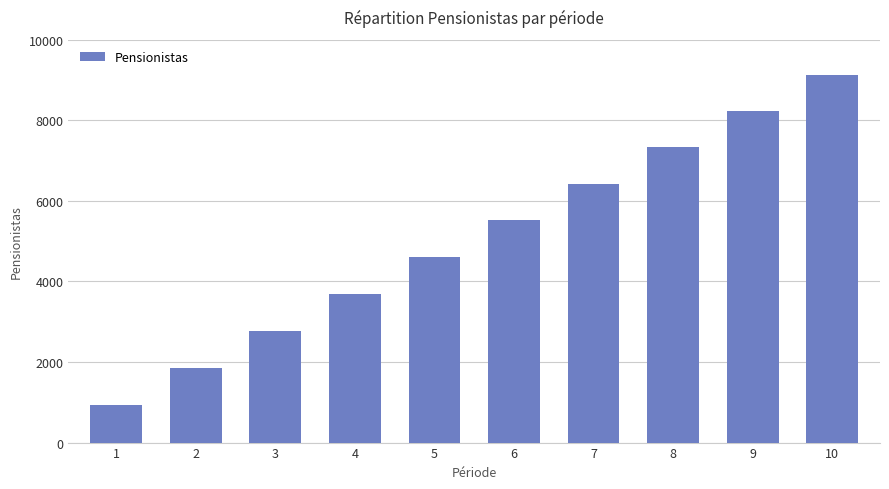

What is the sum of all values?

50472.2